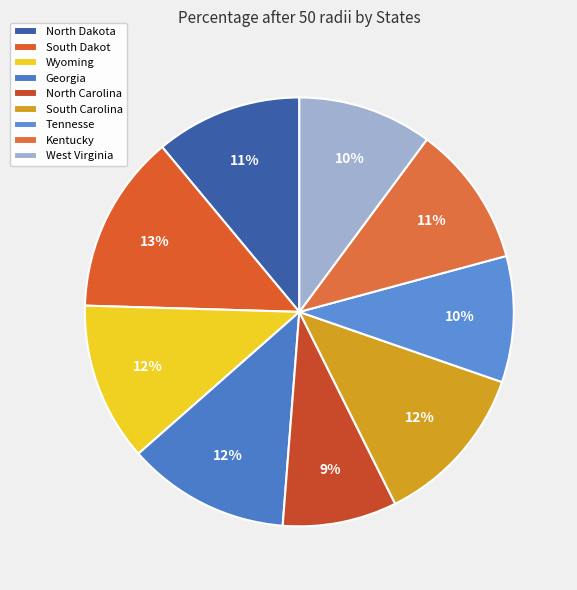

What percentage is the North Carolina slice, to the nearest percent?

9%